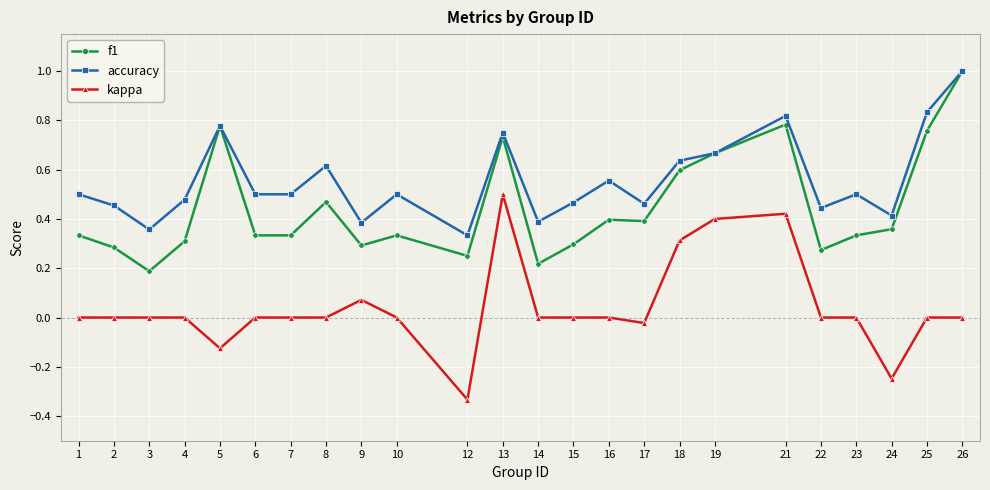

What is the greatest value displayed?

1.0